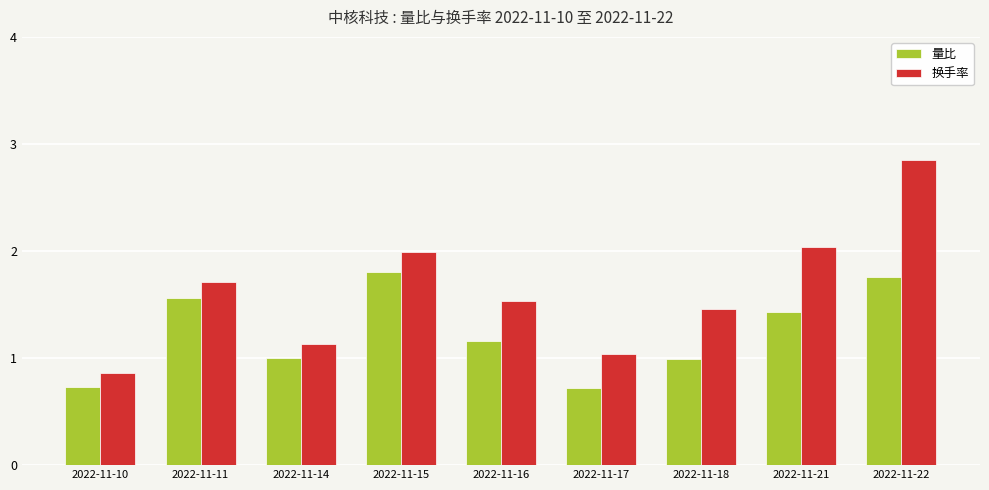

What is the sum of all 量比 values?

11.2